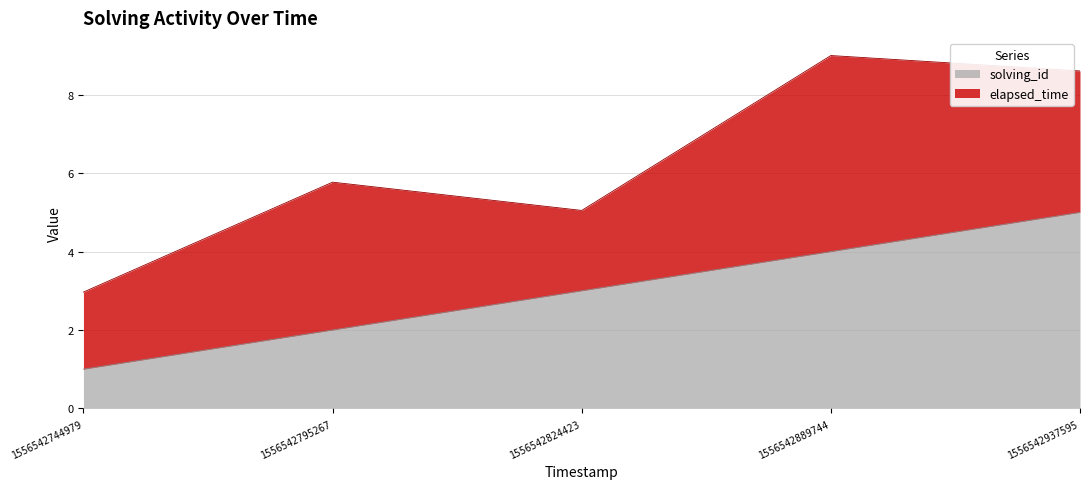

What is the difference between the values at 1556542889744 and 1556542744979?

3